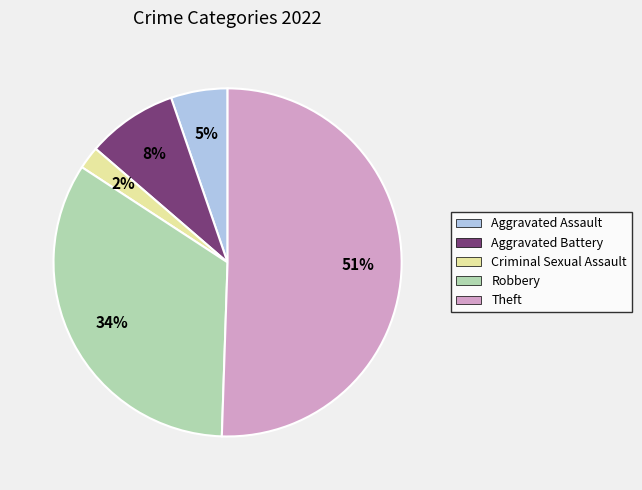

True or false: Aggravated Battery accounts for 18% of the total.

False